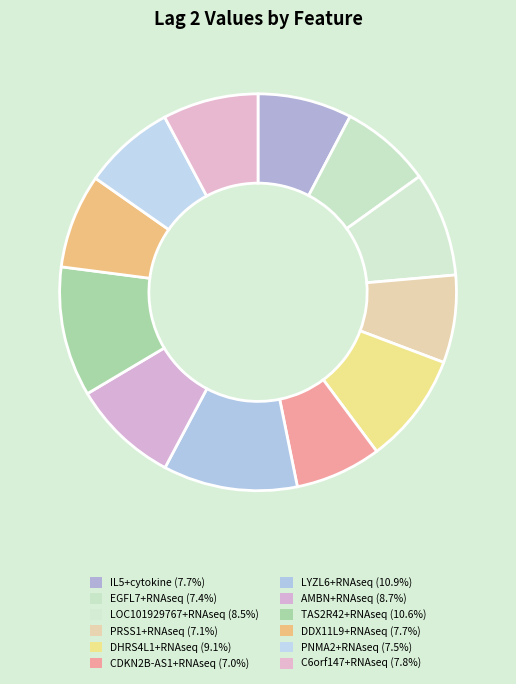

How many slices are in this pie chart?

12